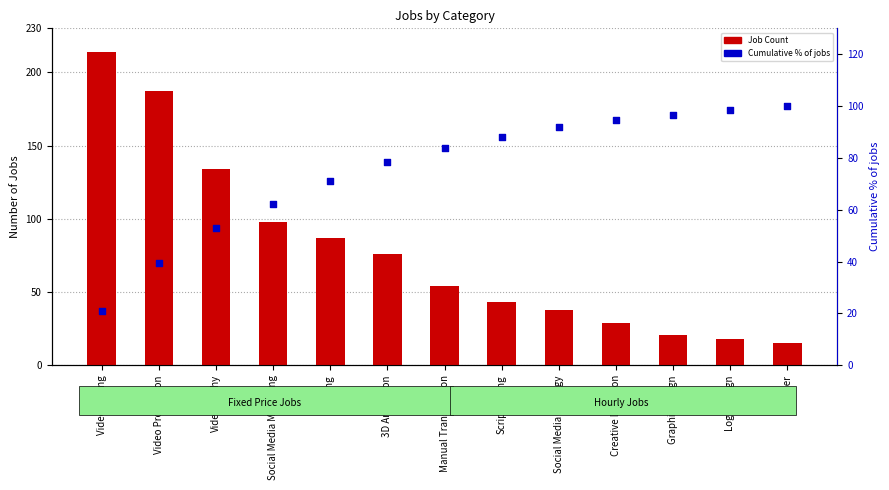

At how many categories does at least one series exceed 100?

3